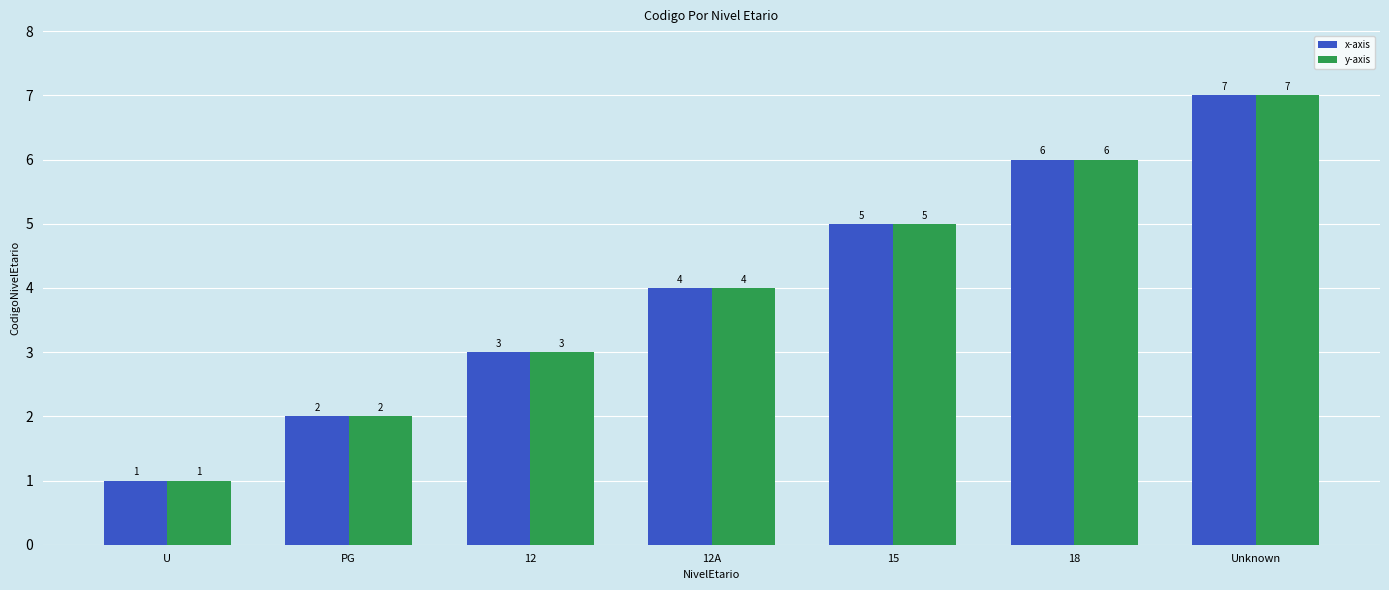

At which category is the sum across all series the highest?

Unknown